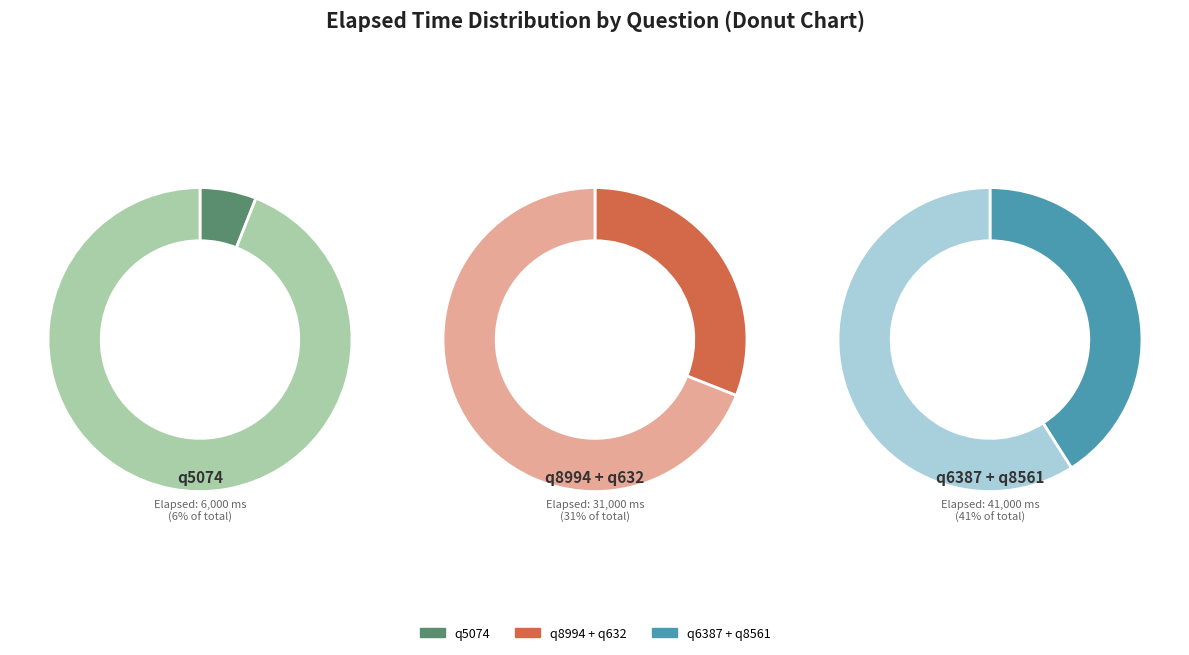

To the nearest percent, what is the combined percentage of q8561 and q632?

34%